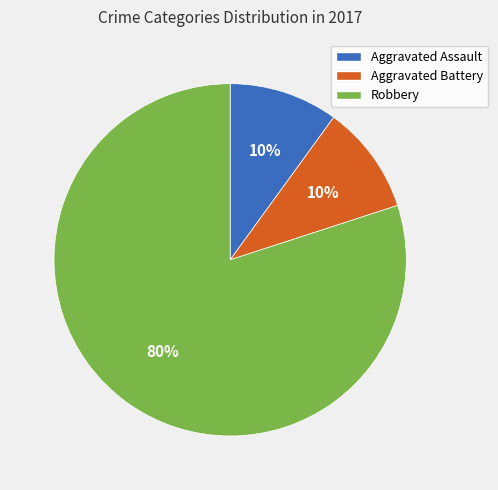

Is it true that Aggravated Assault is 21% of the pie?

False